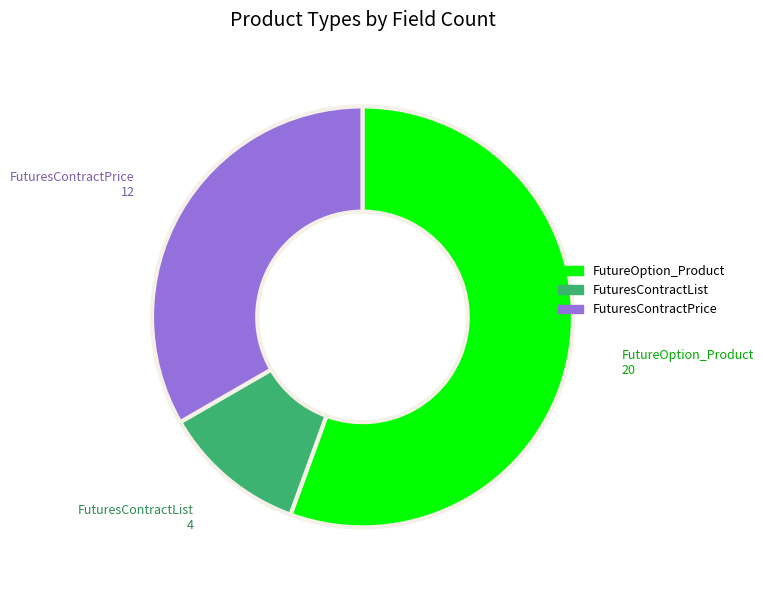

How many slices are in this pie chart?

3